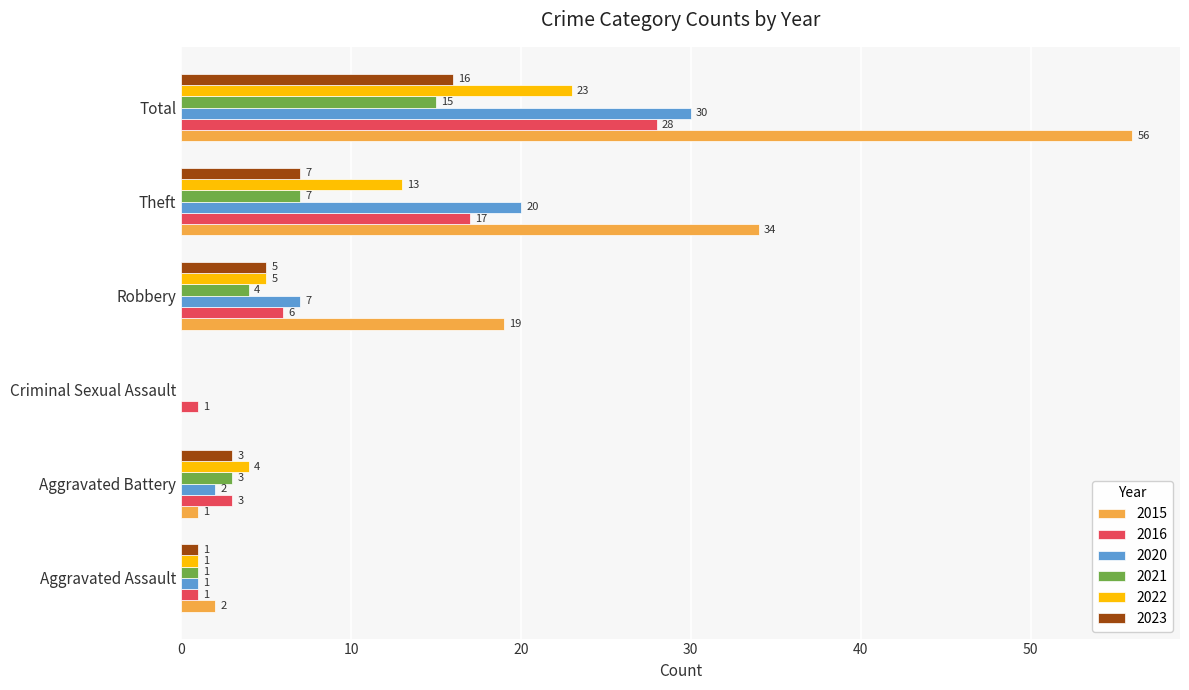

The 2022 series shows 2 at Robbery. True or false?

False